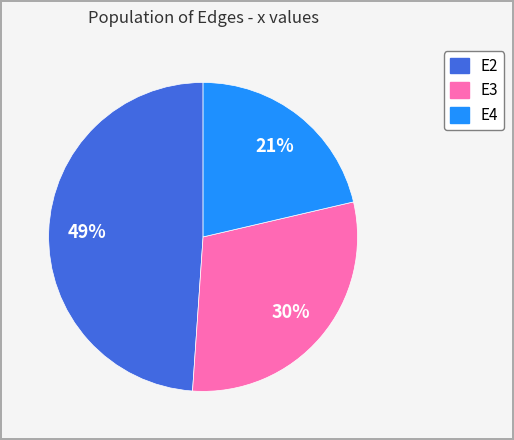

Is there any slice that represents more than half of the pie?

No